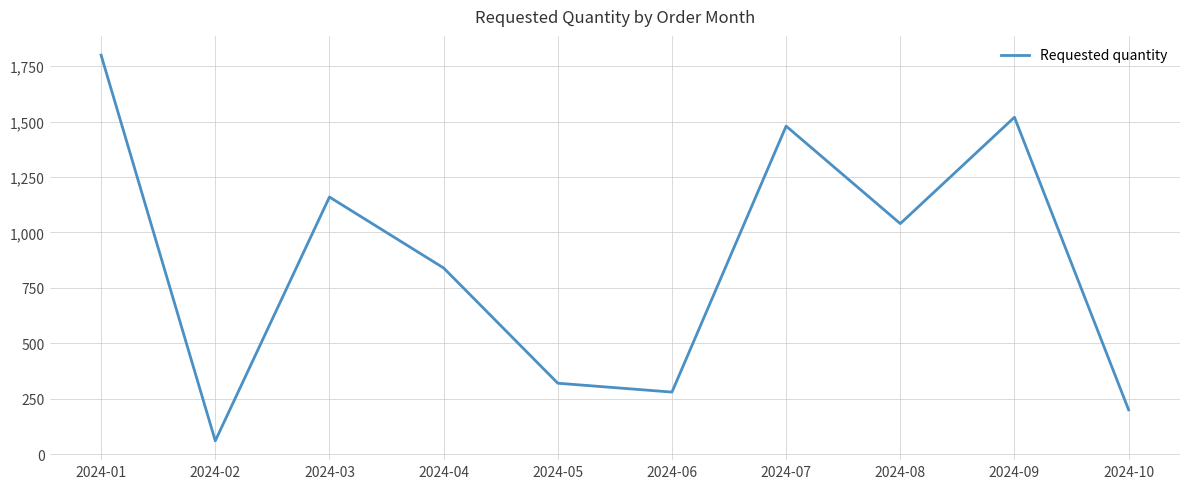

What is the change in value from 2024-03 to 2024-07?

+320